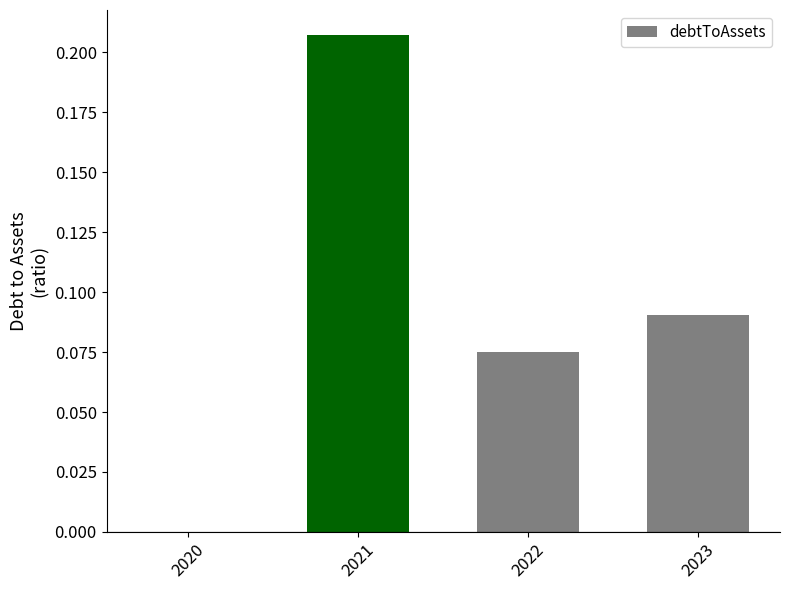

Which label corresponds to the largest value in the chart?

2021